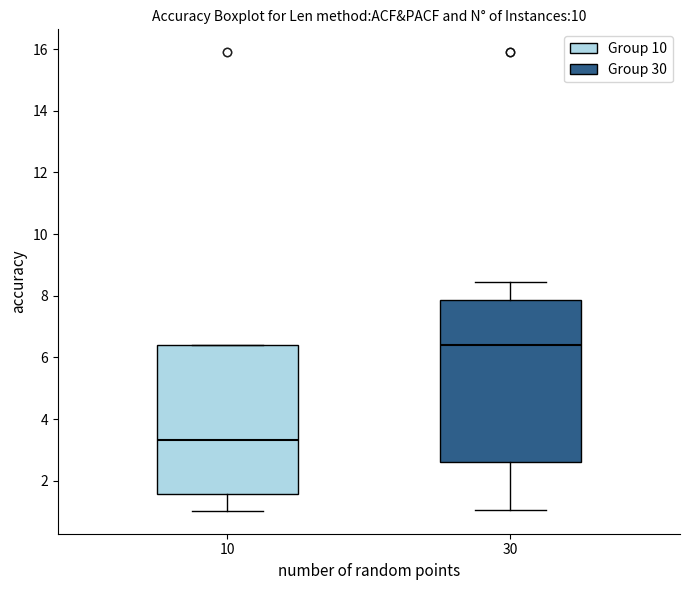

Where is the lower edge of the box at x = 10 on the y-axis? The values are not printed on the chart, so give them approximately, as read against the axis.

1.6